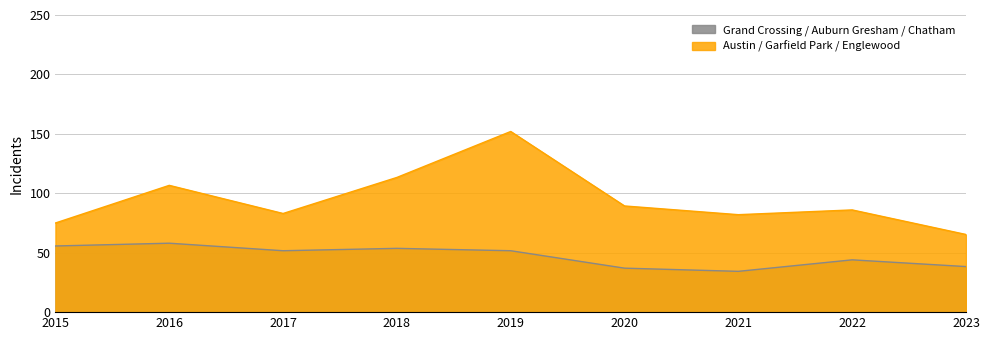

What is the difference between the maximum and minimum values in the Grand Crossing / Auburn Gresham / Chatham series?

23.7